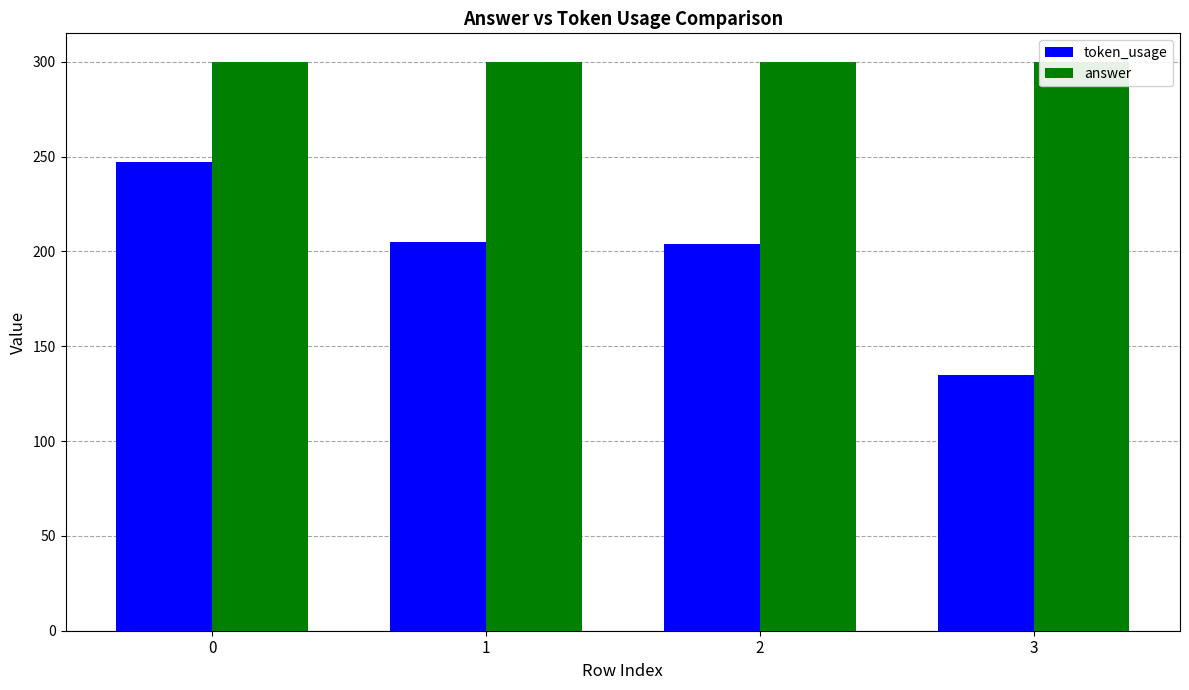

List the labels in order of token_usage value, largest first.

0, 1, 2, 3